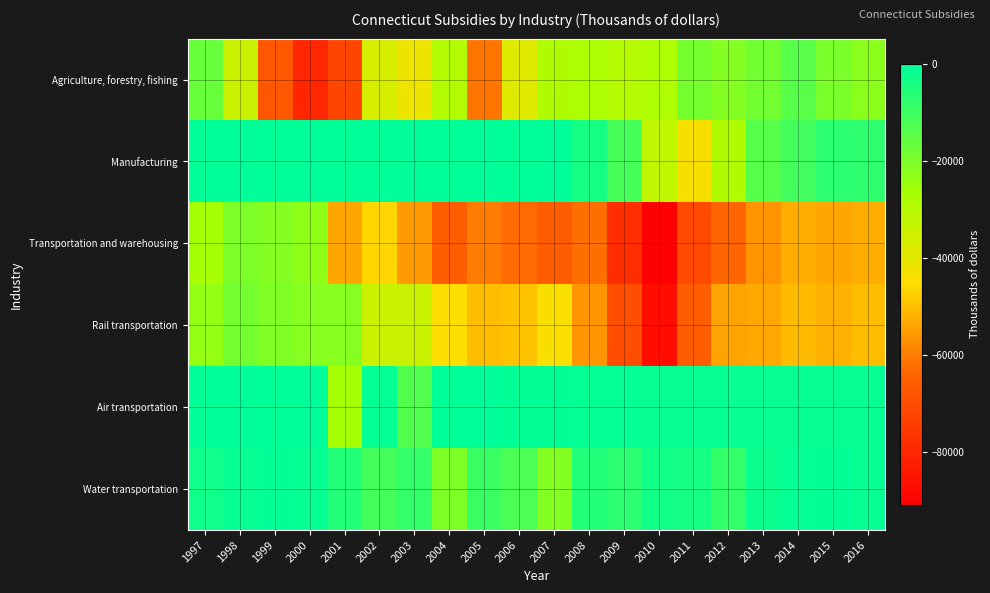

What is the spread (max minus min) of values at 1997?

26760